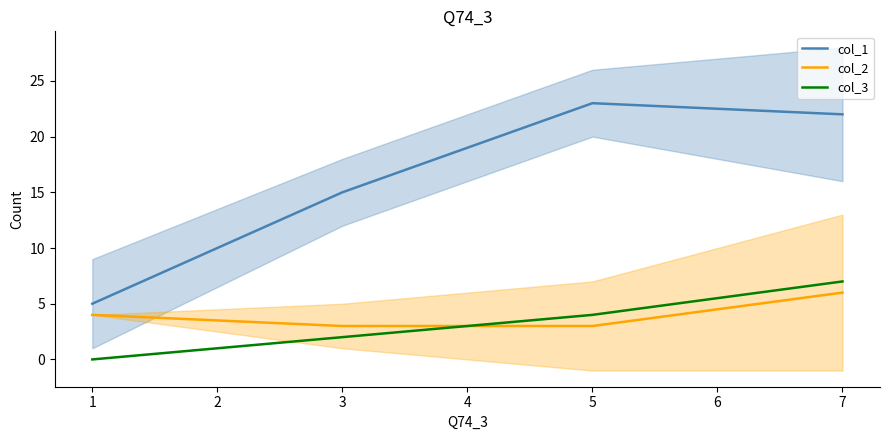

What is the sum of the col_2 values at 1 and 7?

10